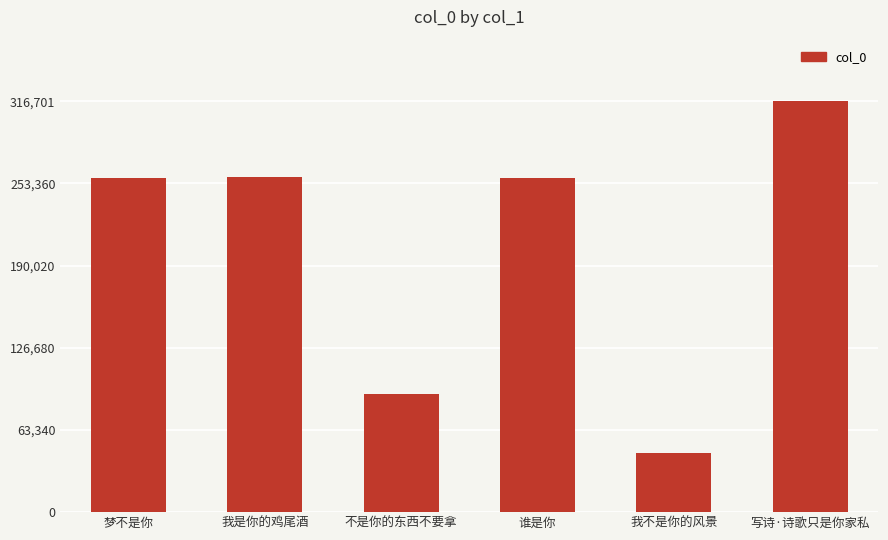

What is the difference between the values at 不是你的东西不要拿 and 写诗·诗歌只是你家私?

225407